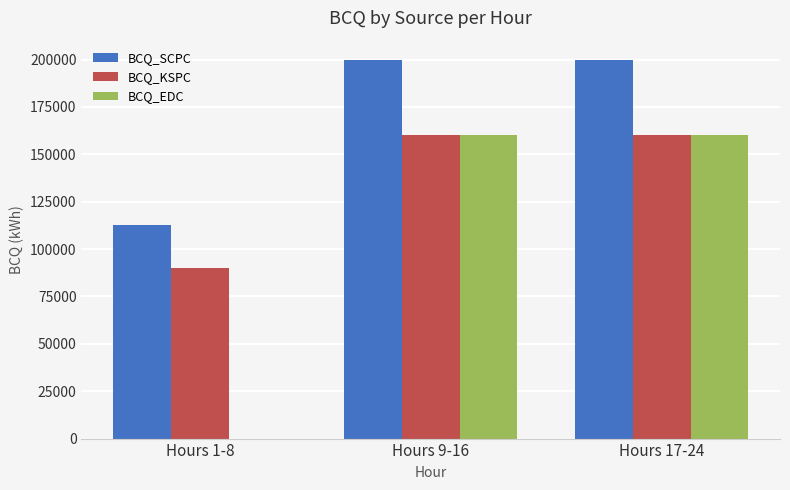

How many groups of bars are there?

3